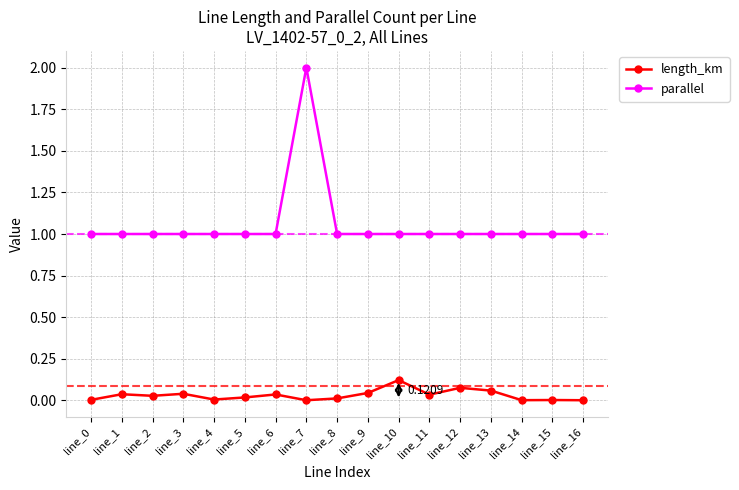

What are all the series names shown in the legend?

length_km, parallel